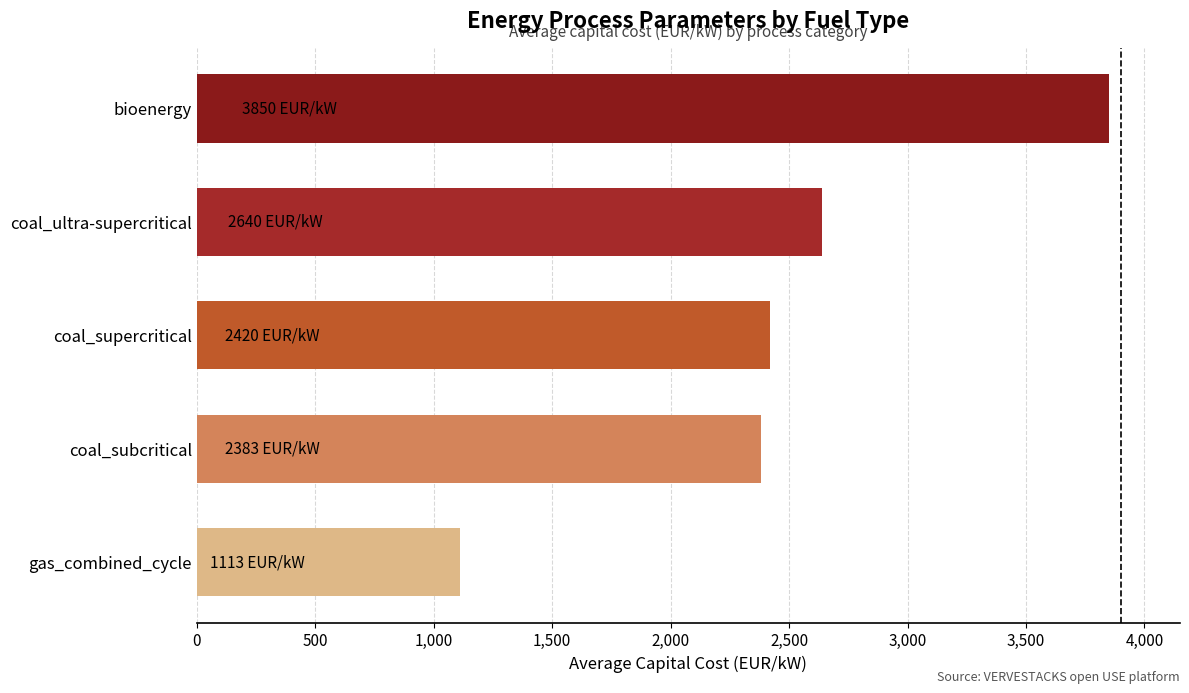

What is the average value?

2481.3